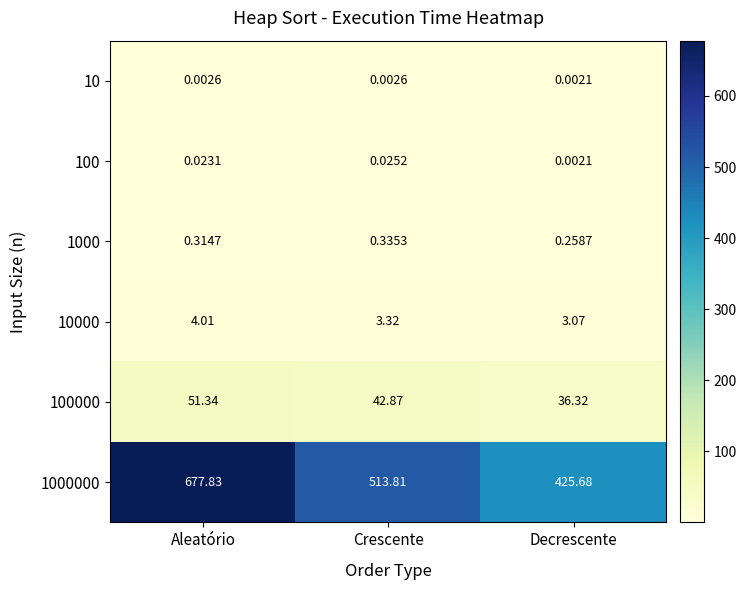

What is the total value across all series at Decrescente?

465.3